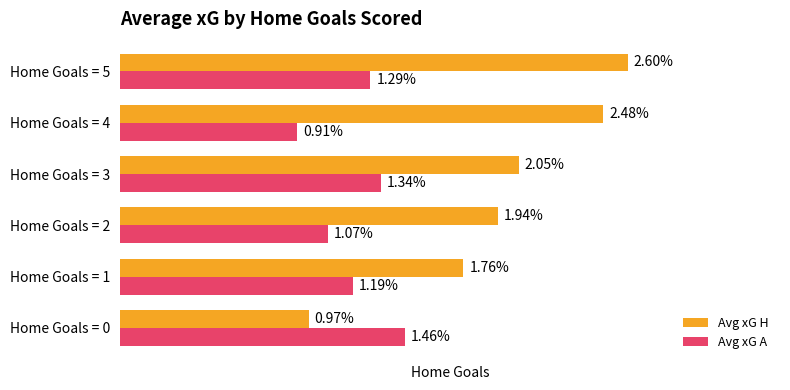

Which label corresponds to the smallest value in the chart?

Home Goals = 4